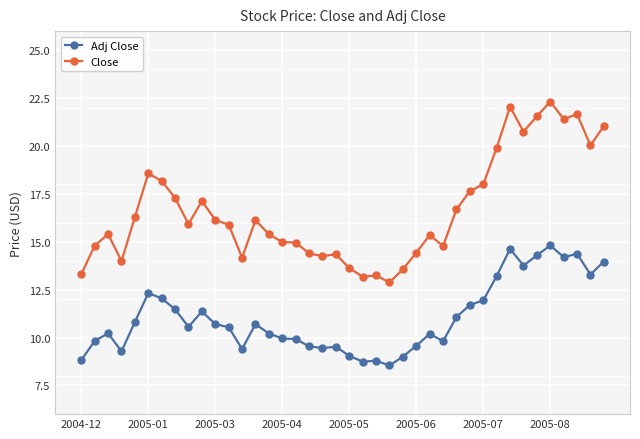

What is the value of the Close point at the 13th from the left?

14.2